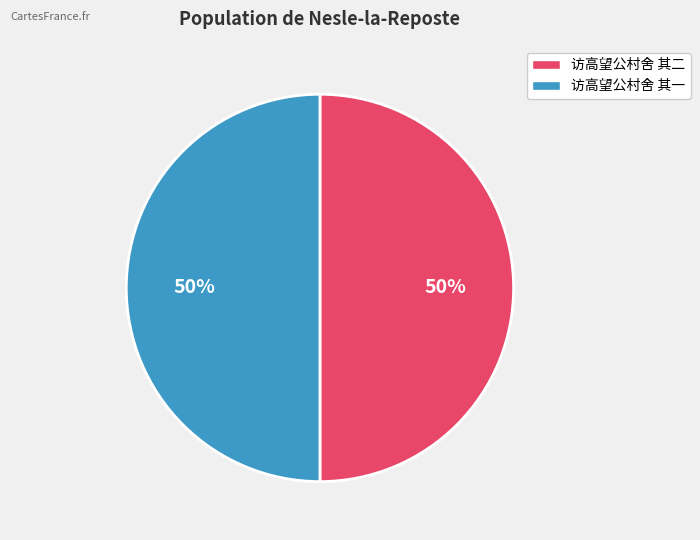

How many slices are in this pie chart?

2